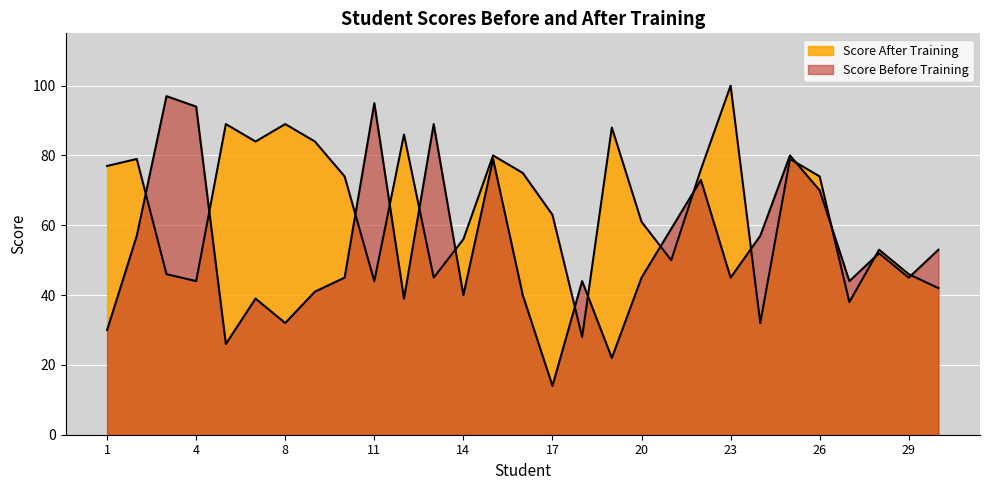

Between which two adjacent categories do Score After Training and Score Before Training first intersect?

2 and 3